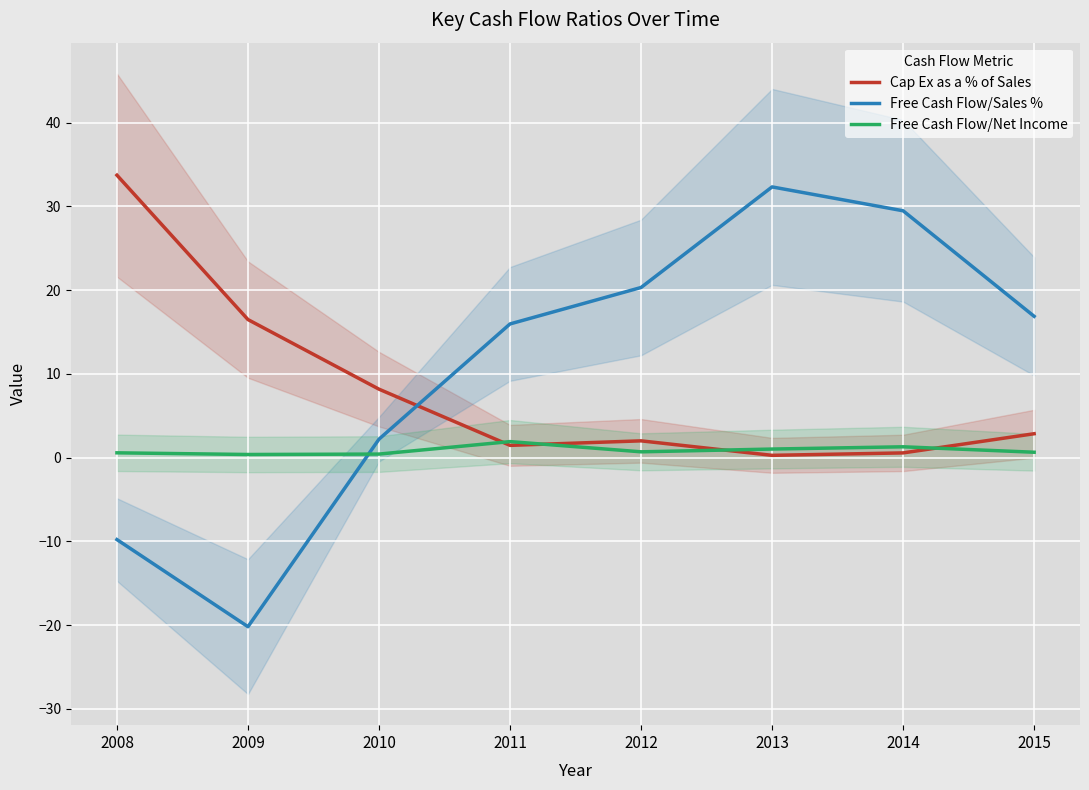

Rank the categories by Free Cash Flow/Net Income value from highest to lowest.

2011, 2014, 2013, 2012, 2015, 2008, 2010, 2009